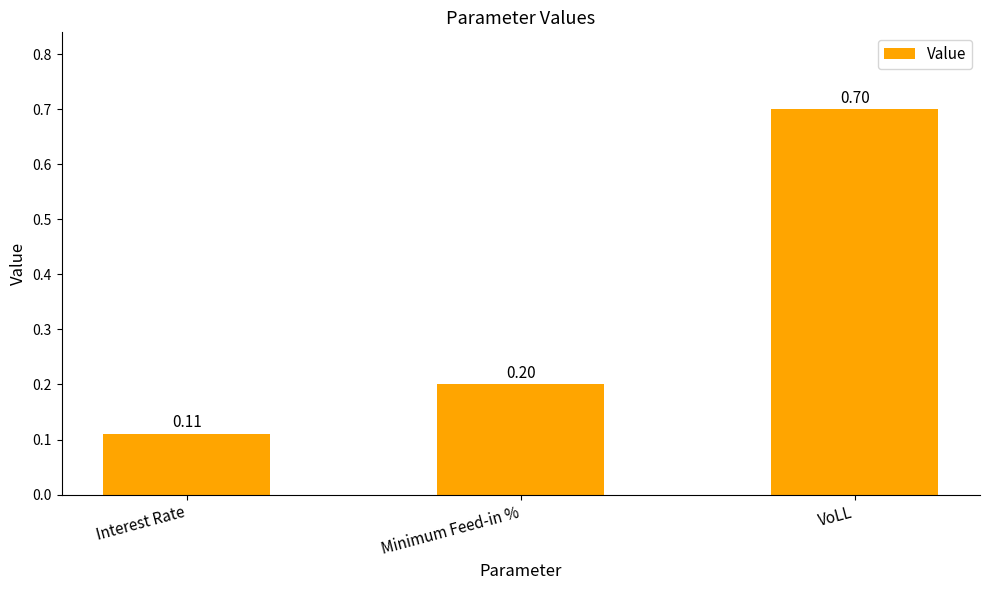

What is the difference between the maximum and second lowest values?

0.5